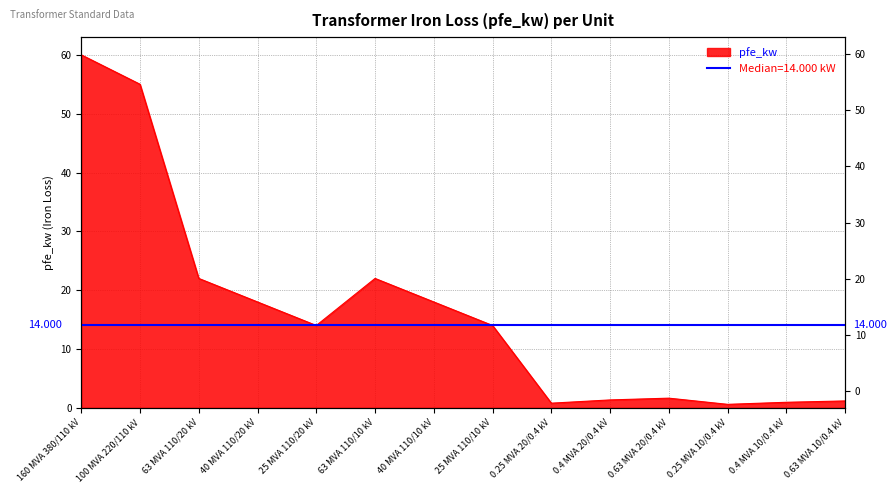

What is the value of the 12th point from the left?

0.6